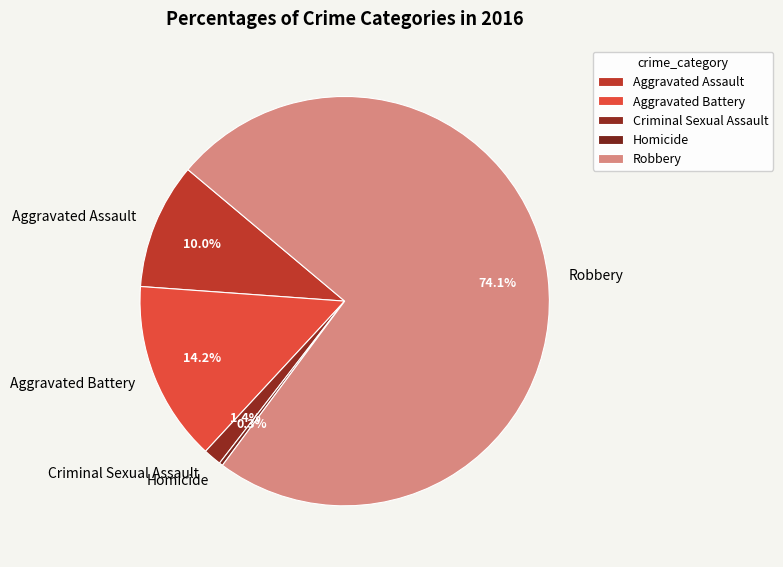

Rank the categories by value from lowest to highest.

Homicide, Criminal Sexual Assault, Aggravated Assault, Aggravated Battery, Robbery